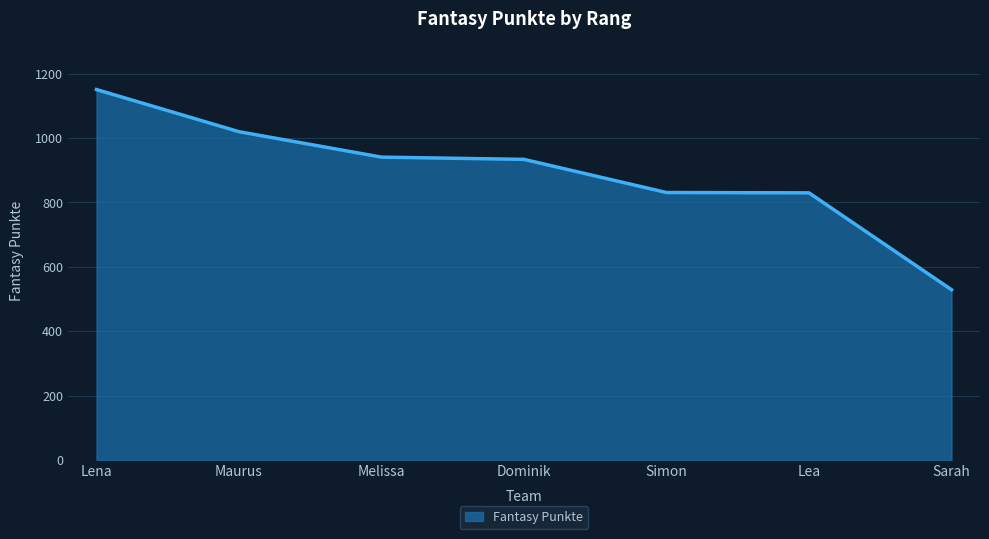

What is the sum of the values at Simon and Maurus?

1851